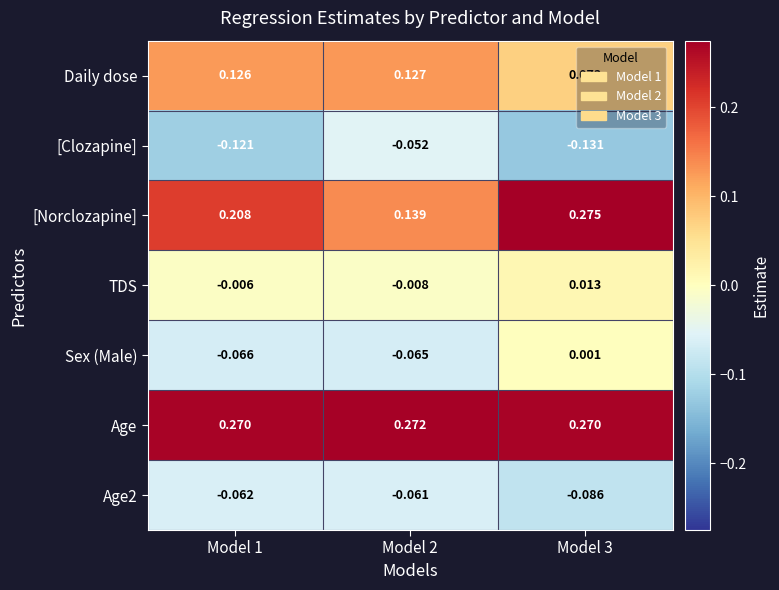

At how many categories does at least one series exceed 0?

3